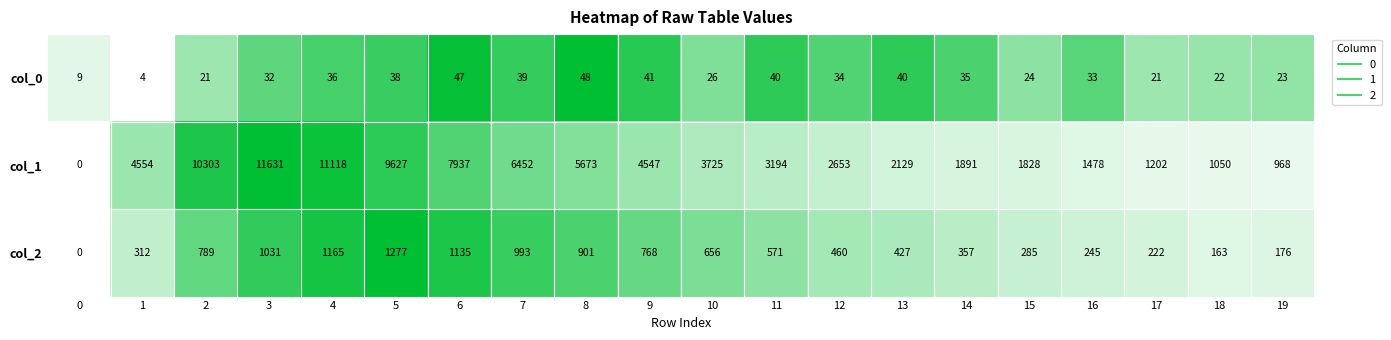

Which series has the widest spread of values?

col_1